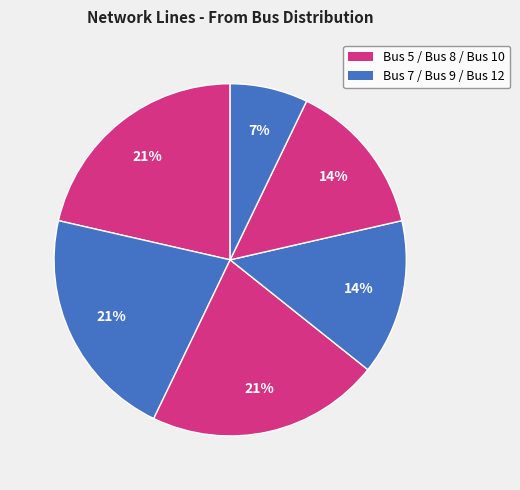

How many segments does this pie chart have?

6